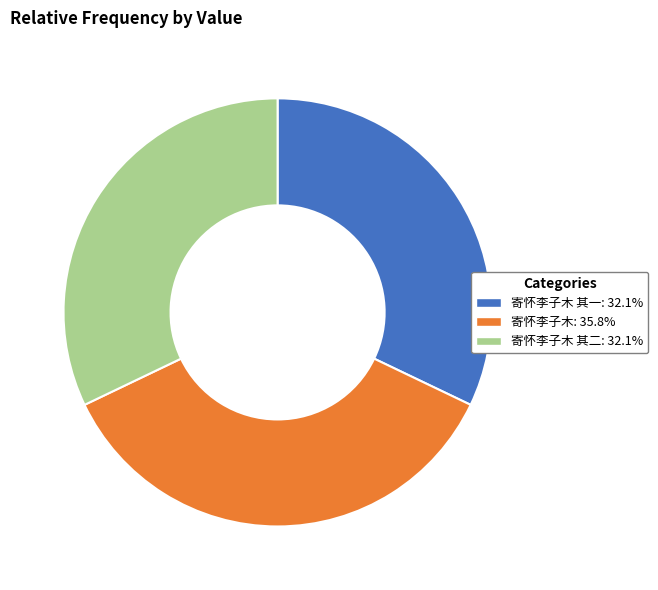

Count the number of slices in the pie.

3